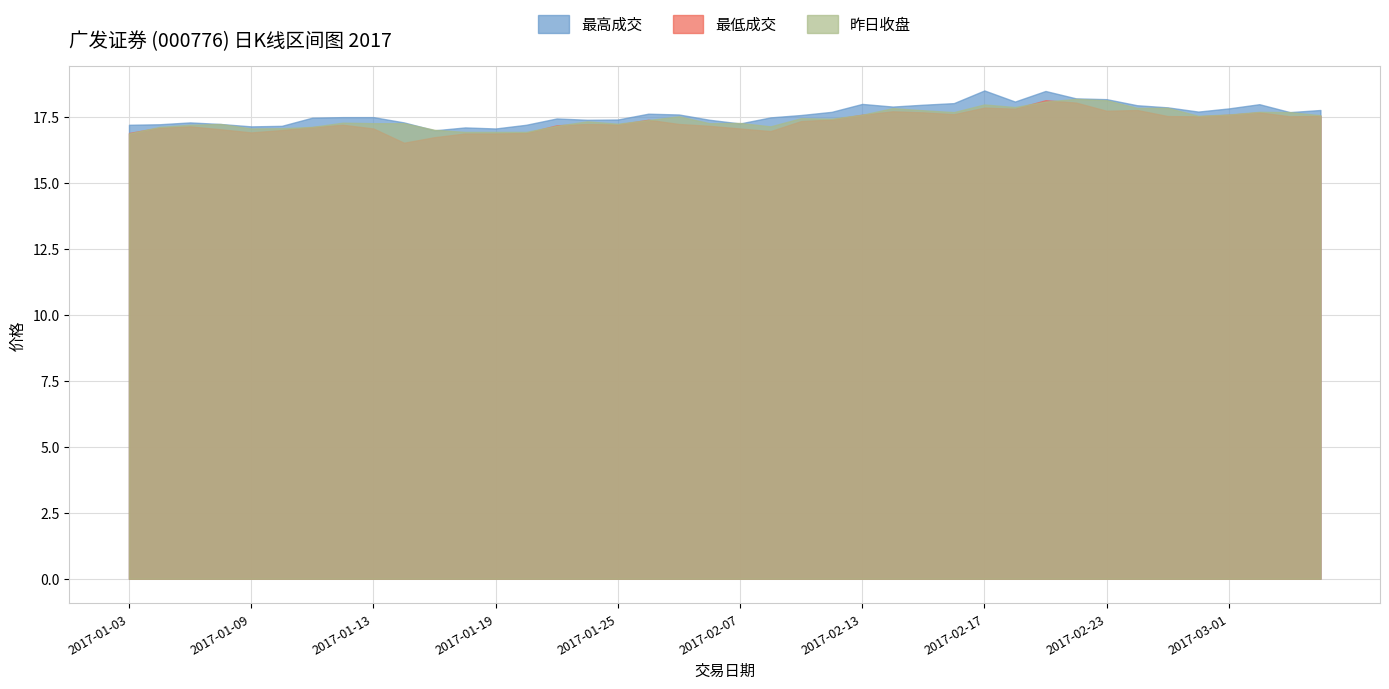

What is the spread (max minus min) of values at 2017-01-03?

0.3